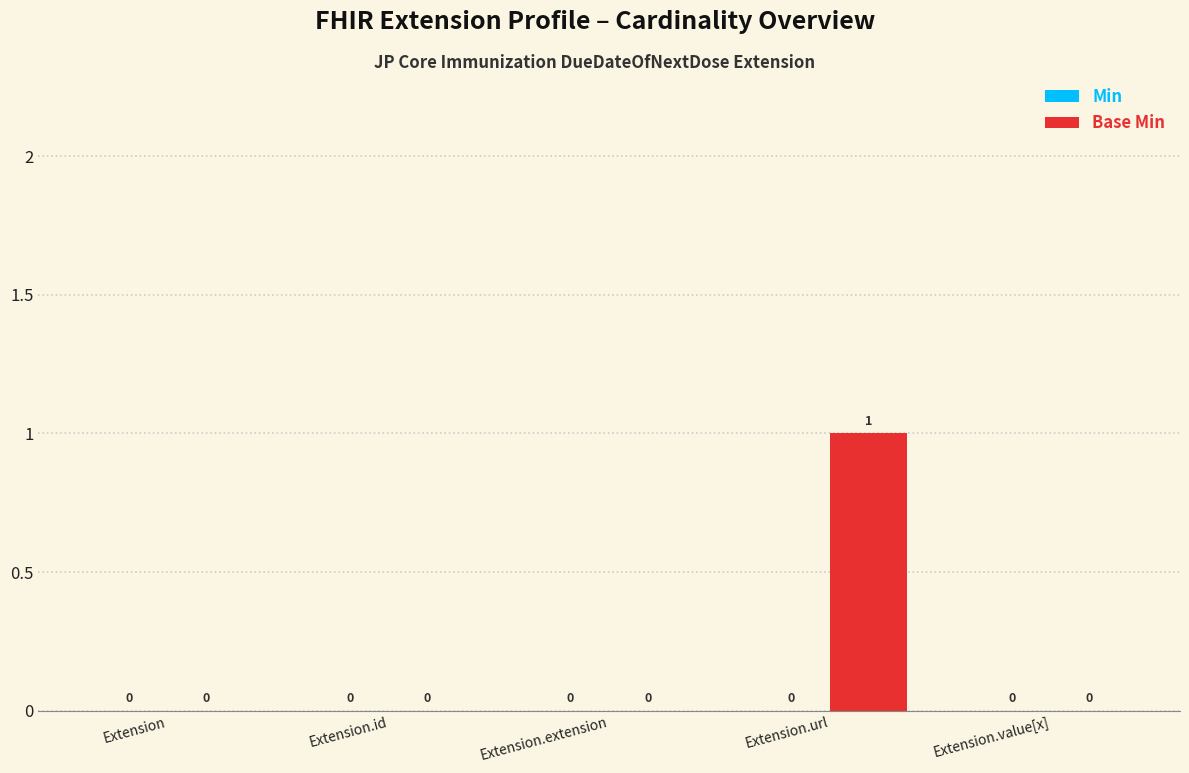

Between Extension.extension and Extension.url, which is larger?

Extension.url